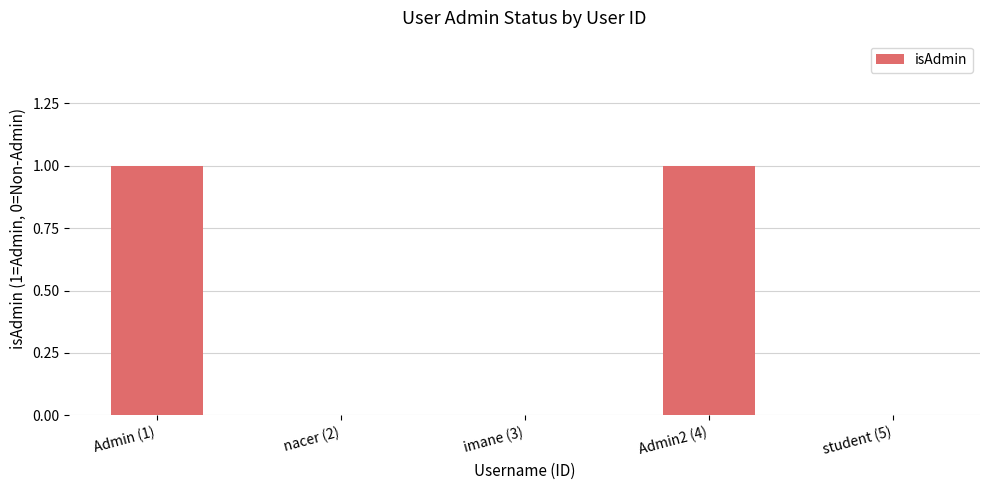

Is it true that the value at Admin (1) is 1?

True